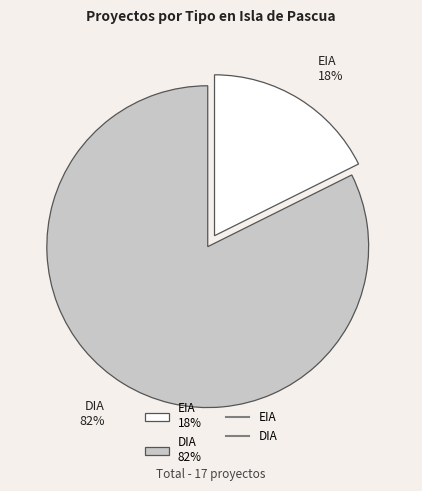

Which slice is the smallest?

EIA